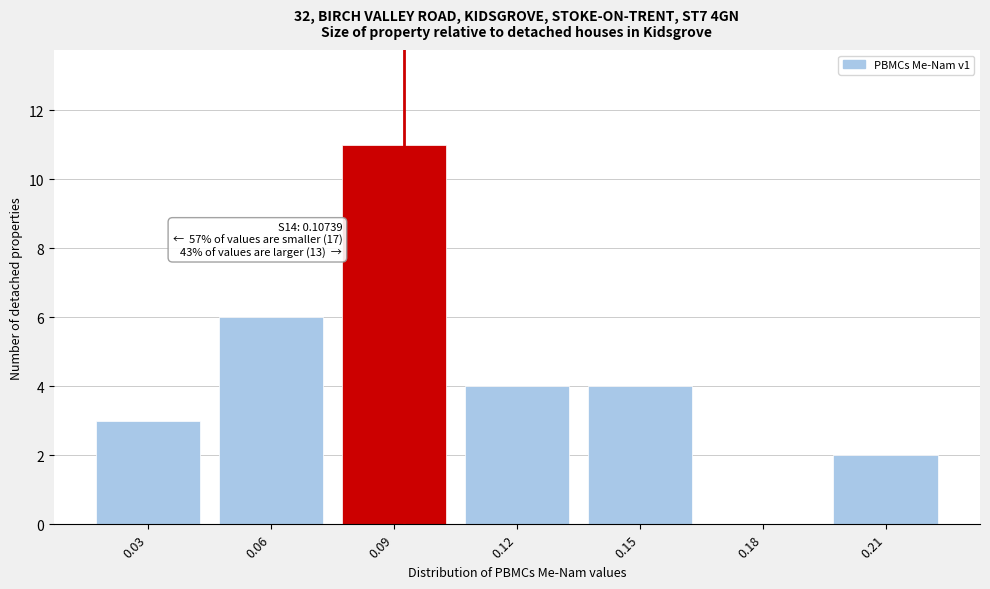

Reading left to right, transcribe all the data shown in this chart.

0.03=3	0.06=6	0.09=11	0.12=4	0.15=4	0.18=0	0.21=2